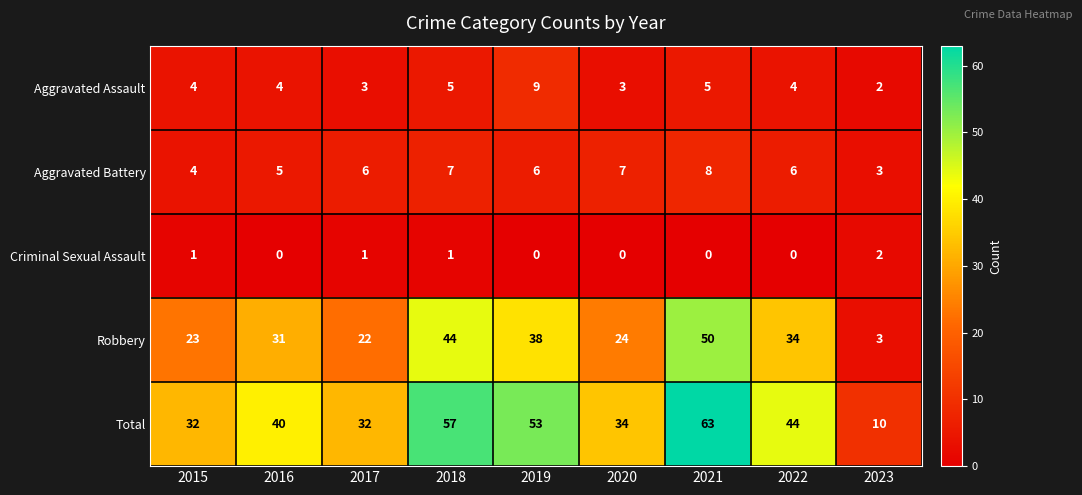

Rank the series by their maximum value, from highest to lowest.

Total, Robbery, Aggravated Assault, Aggravated Battery, Criminal Sexual Assault